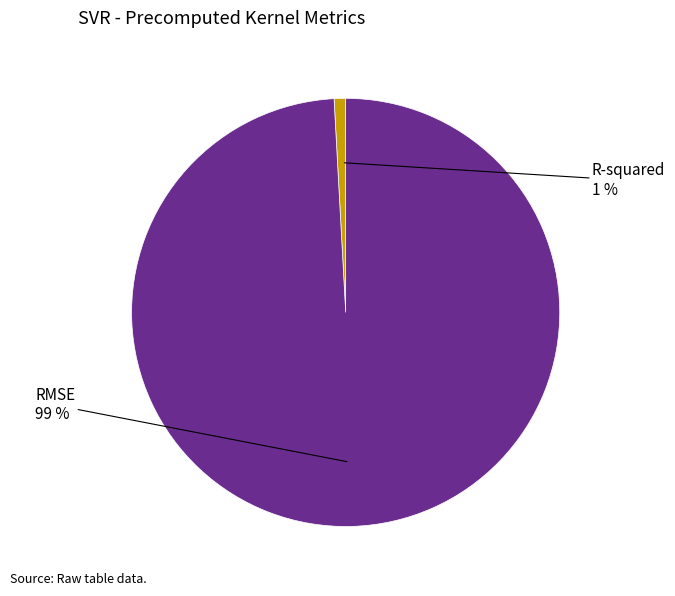

The R-squared slice represents 1% of the pie. True or false?

True